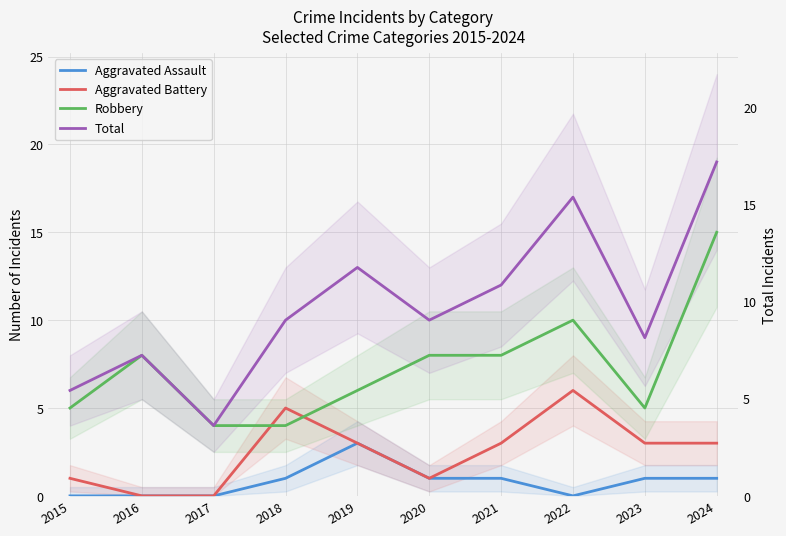

List the labels in order of Aggravated Assault value, largest first.

2019, 2018, 2020, 2021, 2023, 2024, 2015, 2016, 2017, 2022